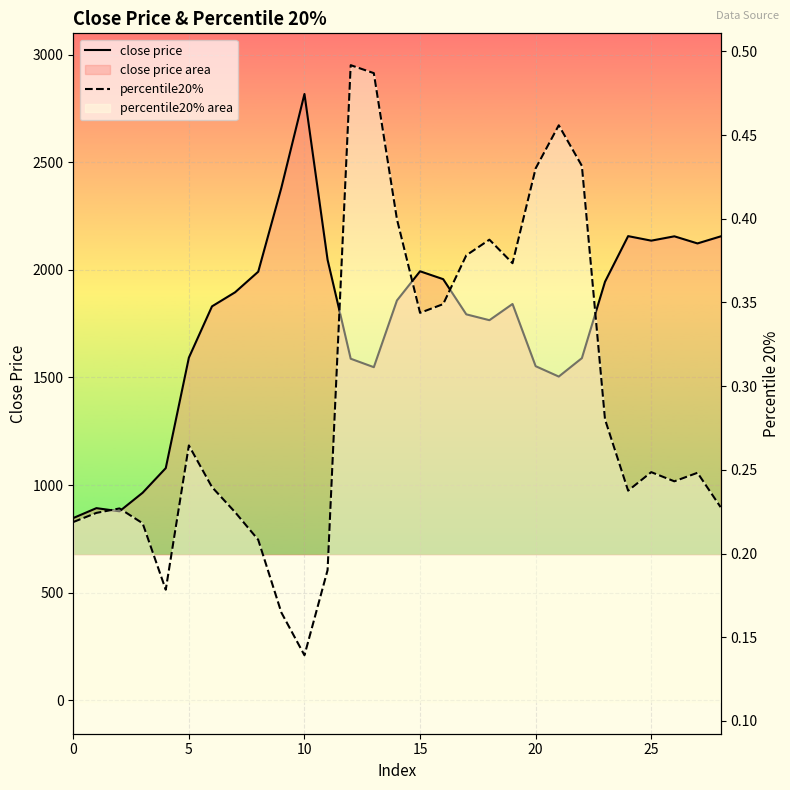

Does the chart display data point markers on the line(s)?

No